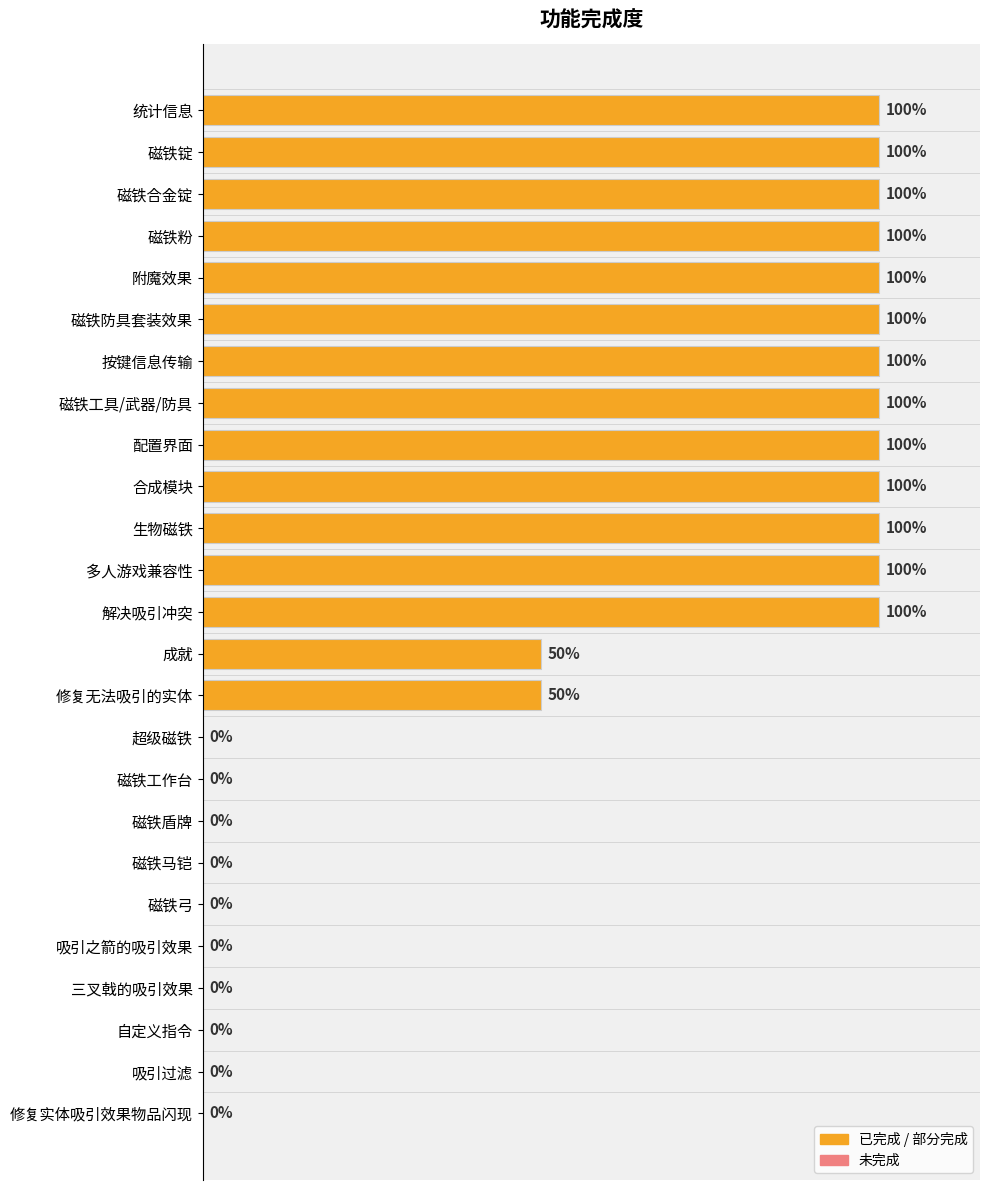

Count the number of categories in the chart.

25